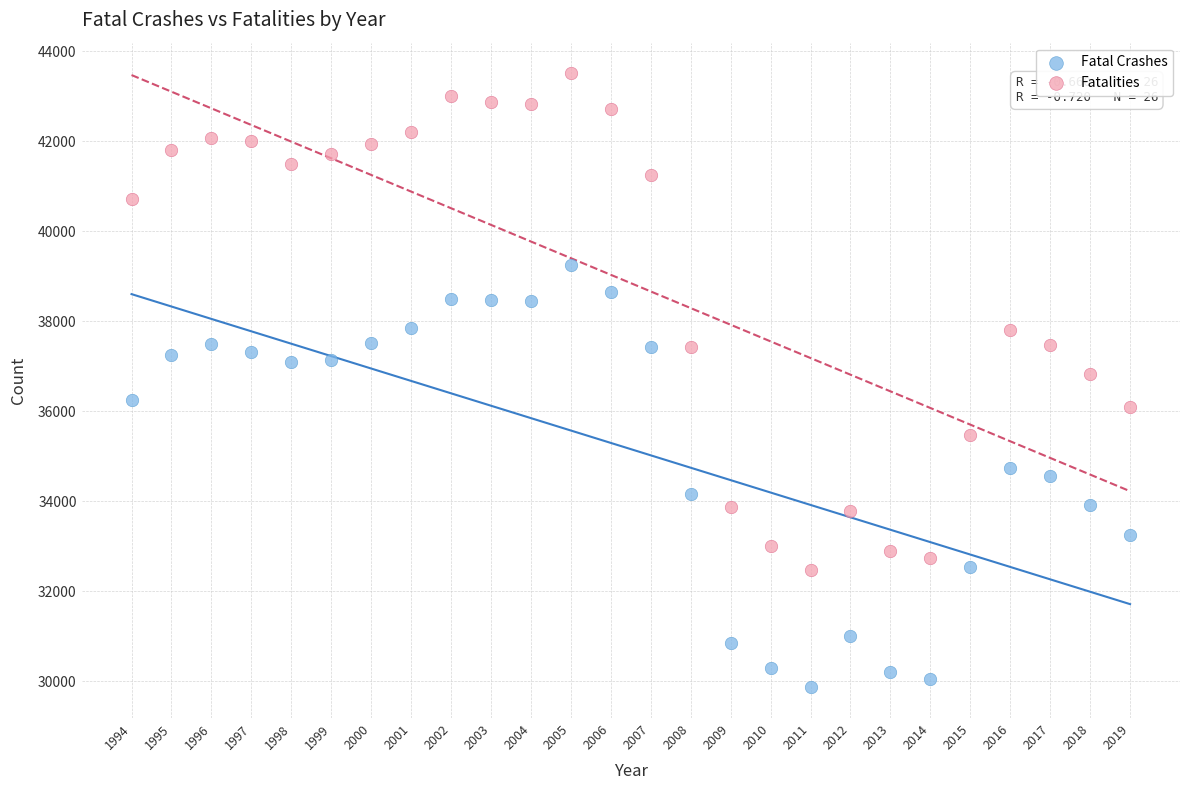

Across all data points, what is the range of Y values (max minus min)?

13643